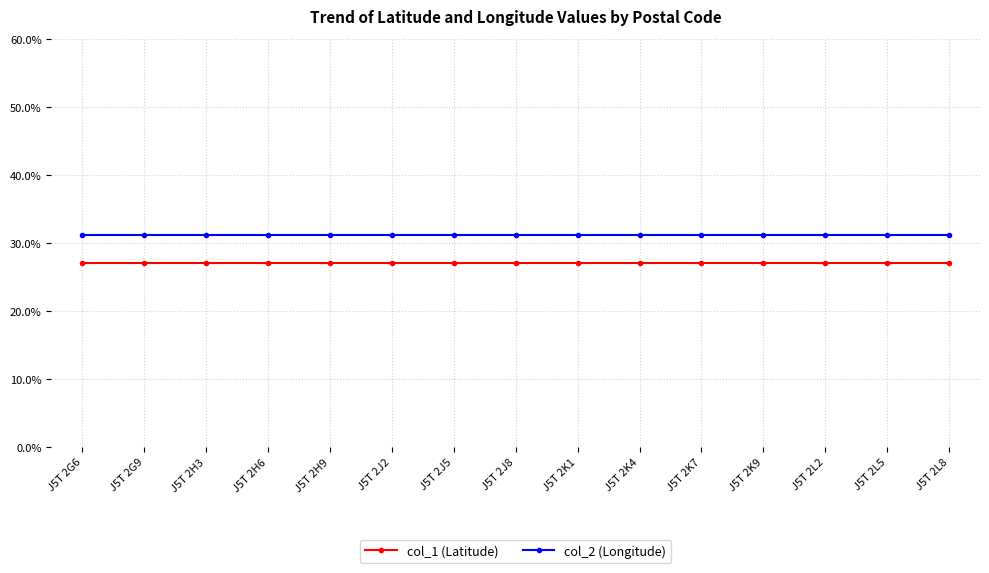

What is the label of the 10th point from the right?

J5T 2J2